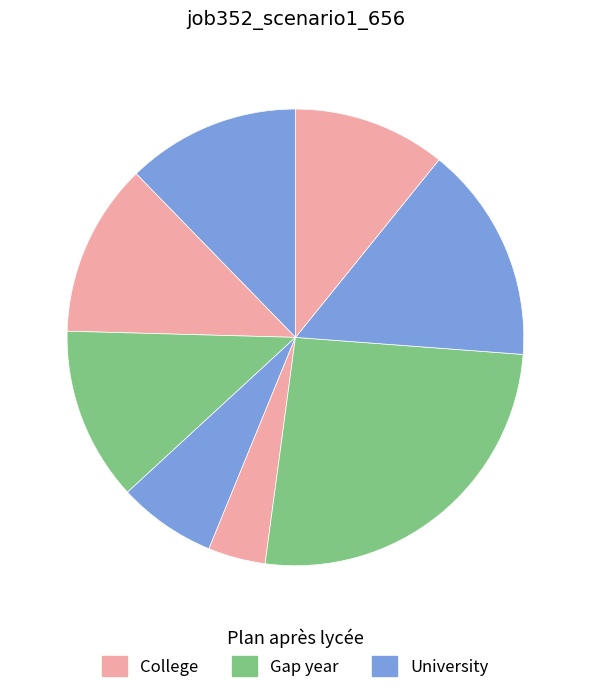

How many slices are in this pie chart?

8